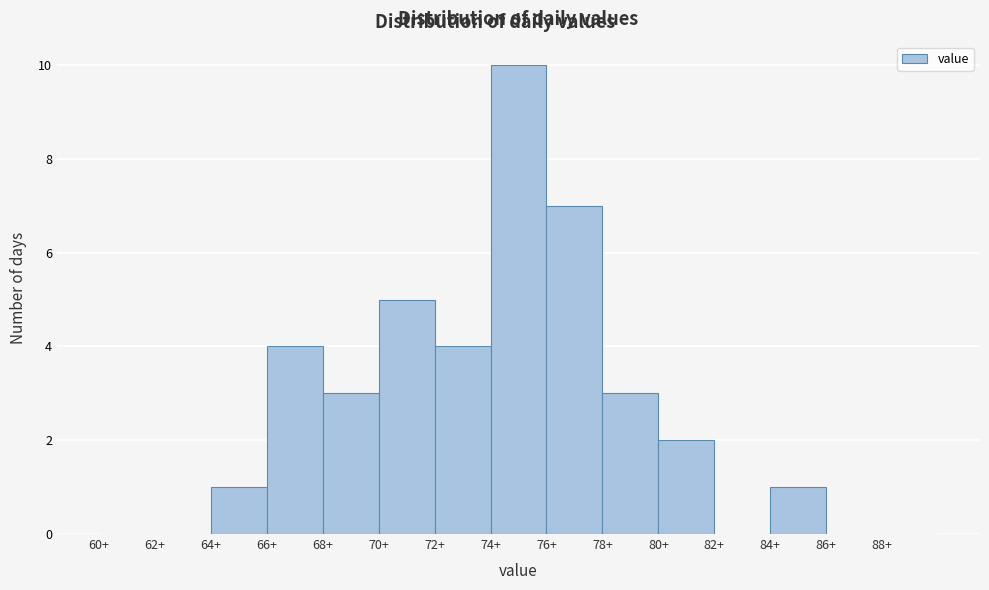

How tall is the bar that spans 74 to 76 on the x-axis? The values are not printed on the chart, so give them approximately, as read against the axis.

10